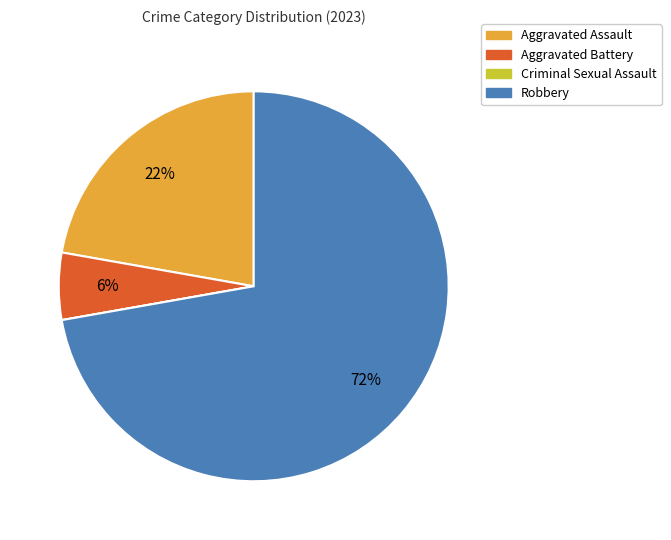

Between Robbery and Aggravated Assault, which is larger?

Robbery